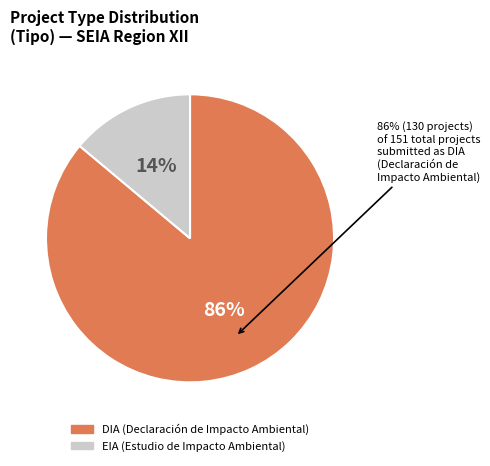

To the nearest percent, what is the average slice percentage?

50%